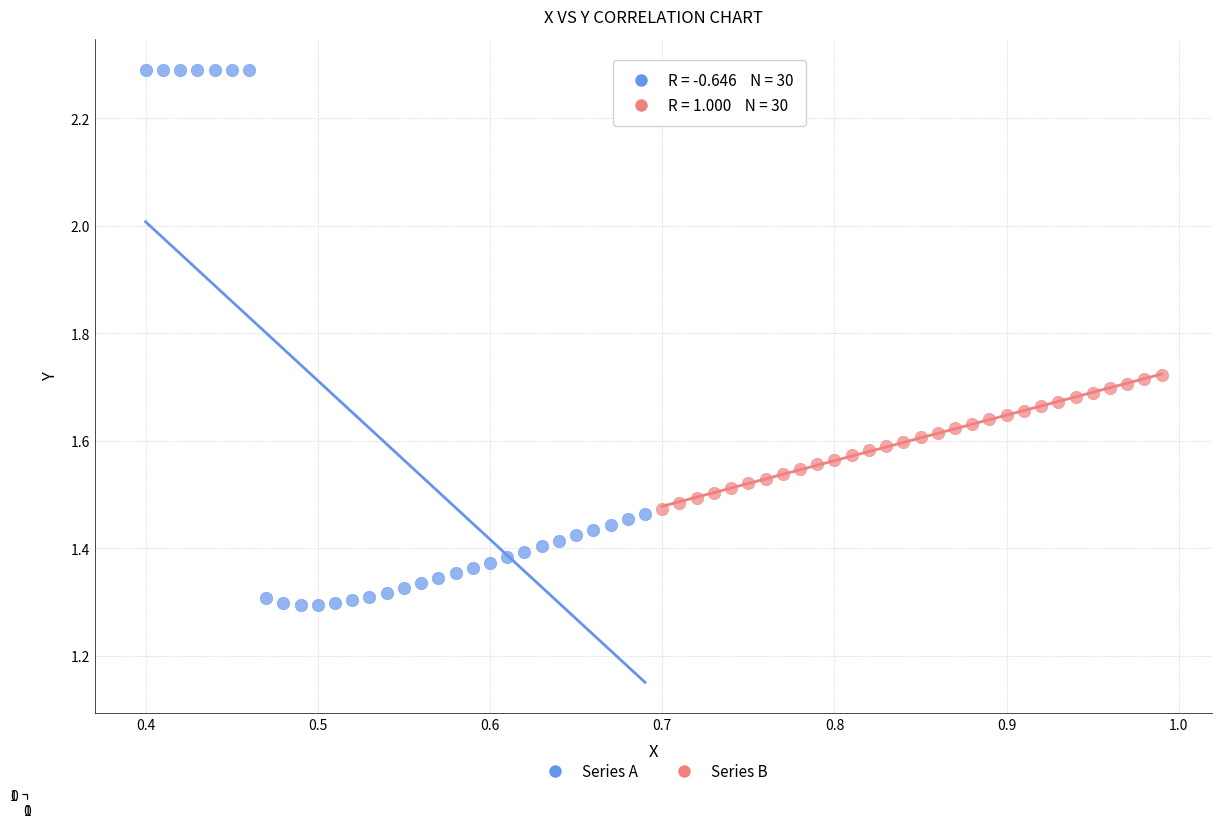

Which series reaches the maximum Y coordinate?

Series A